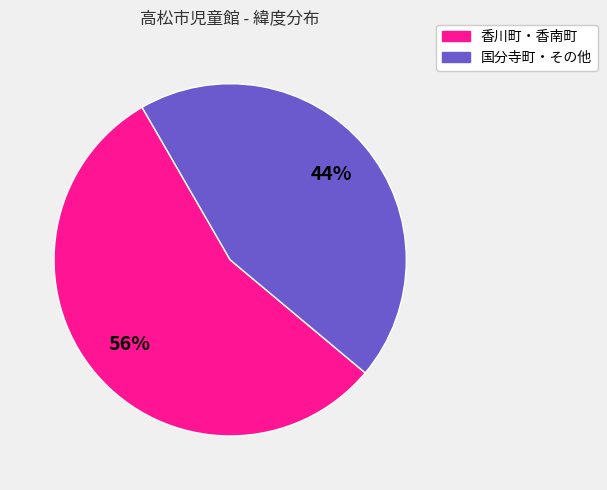

Is there any slice that represents more than half of the pie?

Yes